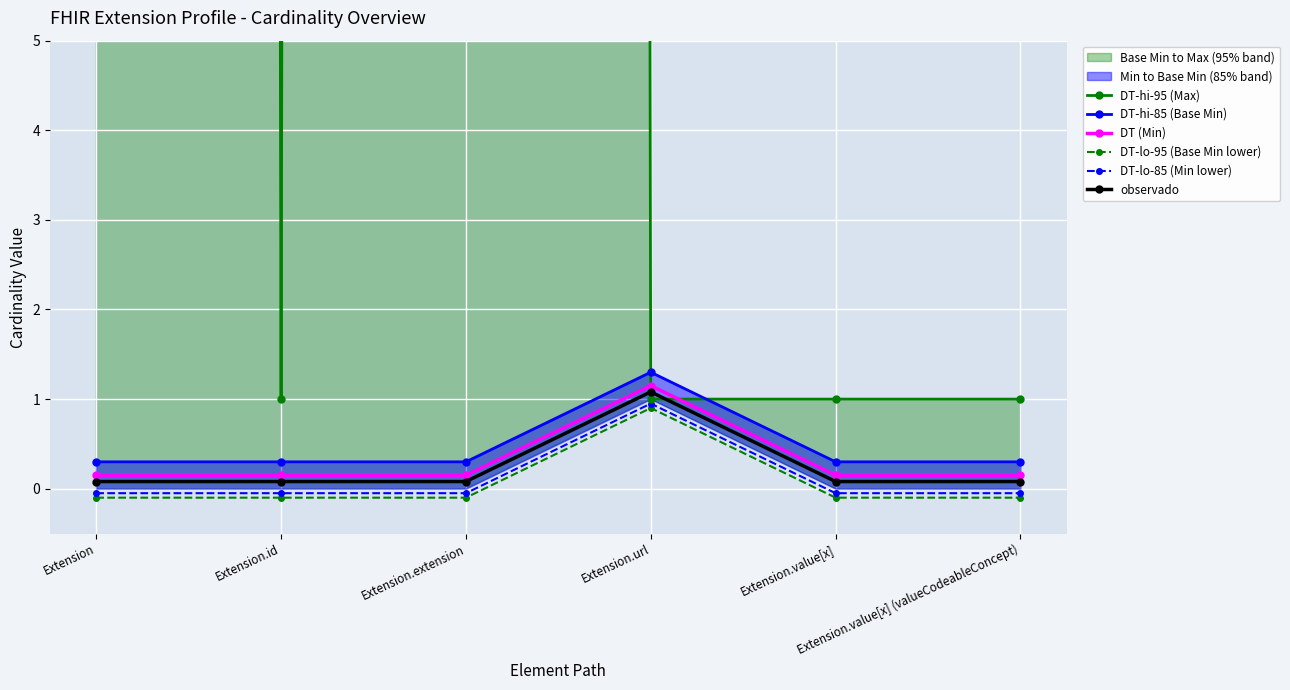

What is the sum of all DT-hi-85 (Base Min) values?

2.8